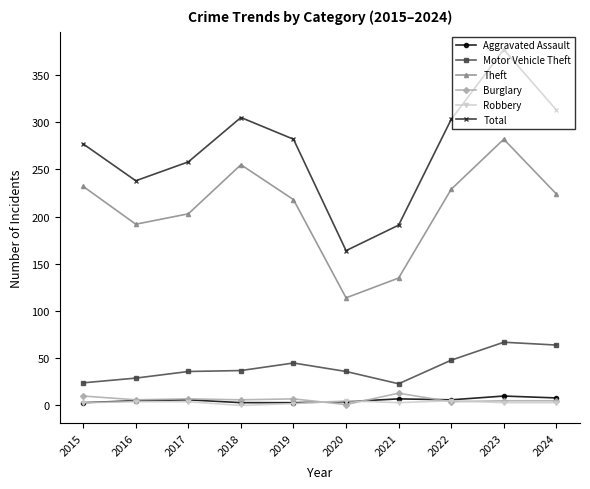

What is the value of the Aggravated Assault point at the 7th from the left?

7